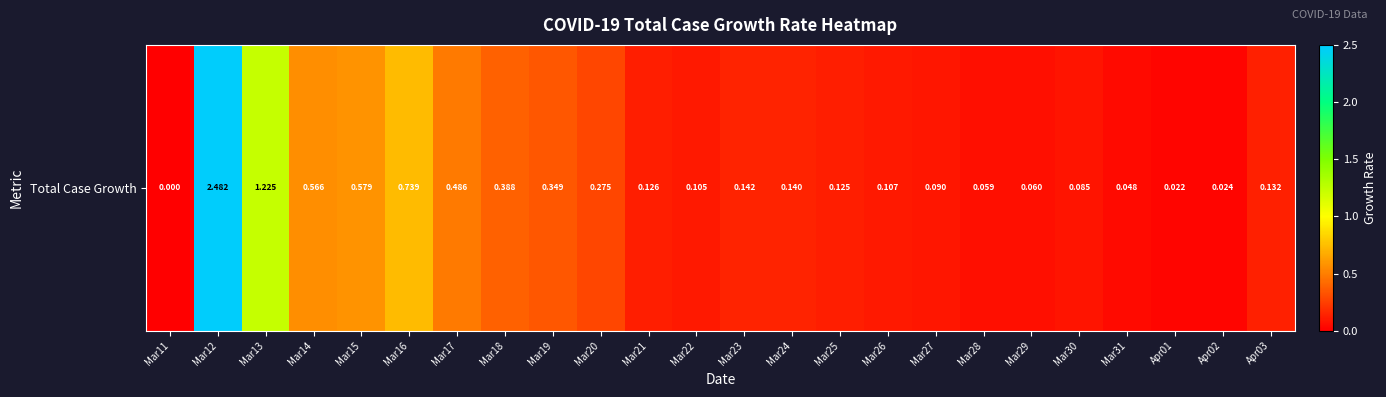

Which category has the highest value across all series?

Mar12